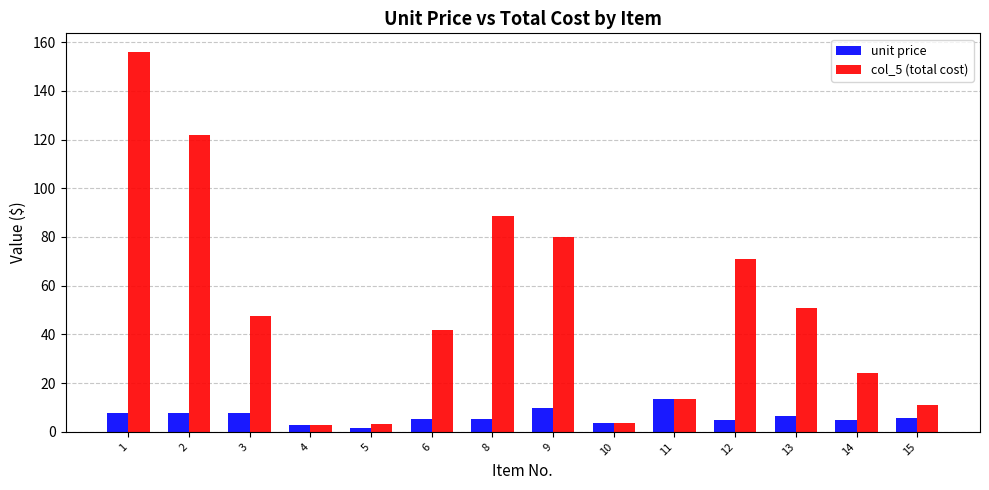

Is the value of col_5 (total cost) at 9 greater than the value of unit price at 5?

Yes